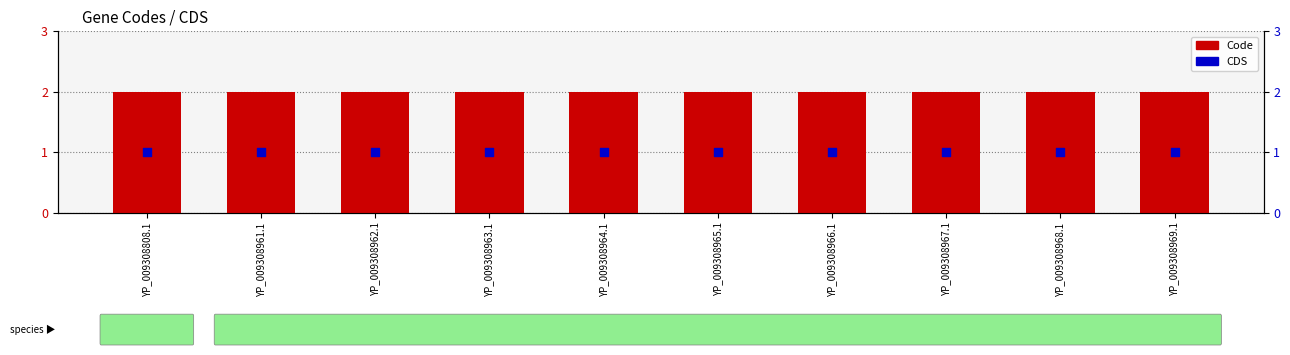

What are all the series names shown in the legend?

Code, CDS